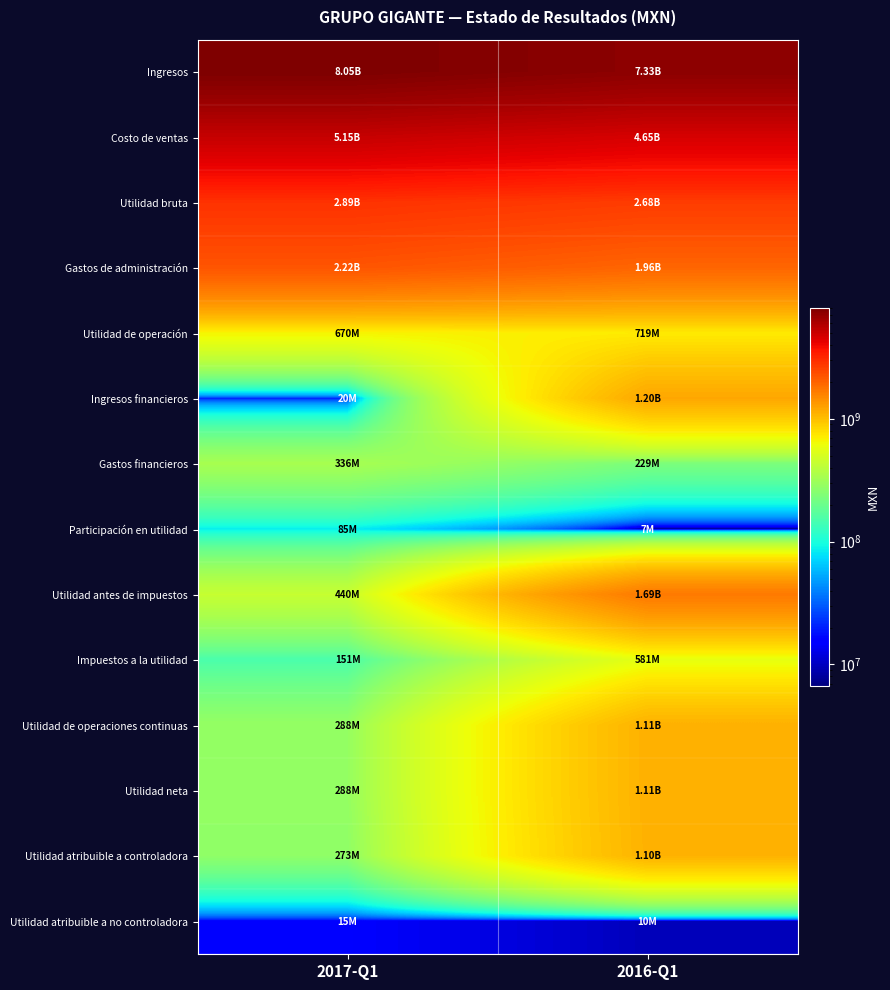

At how many categories does at least one series exceed 7266367630?

2